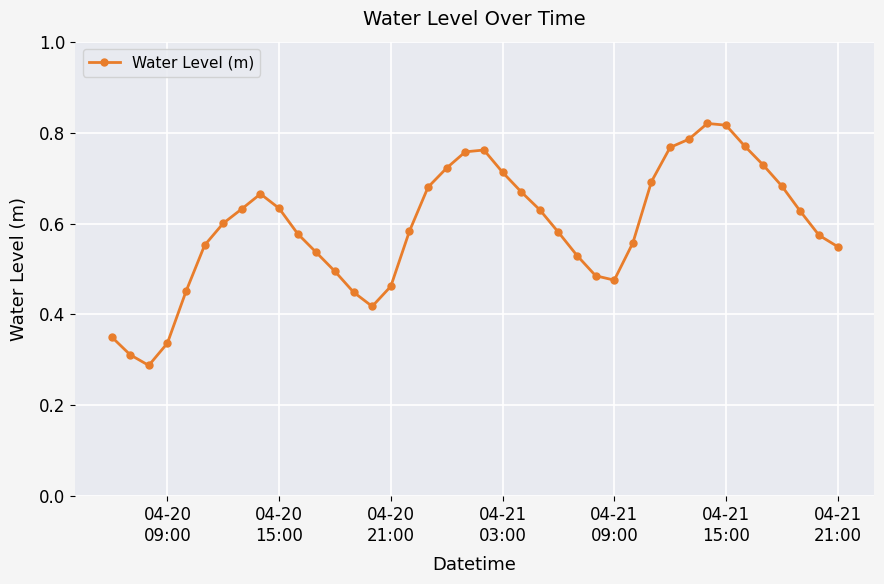

True or false: the data has more than 2 interior local peaks.

True